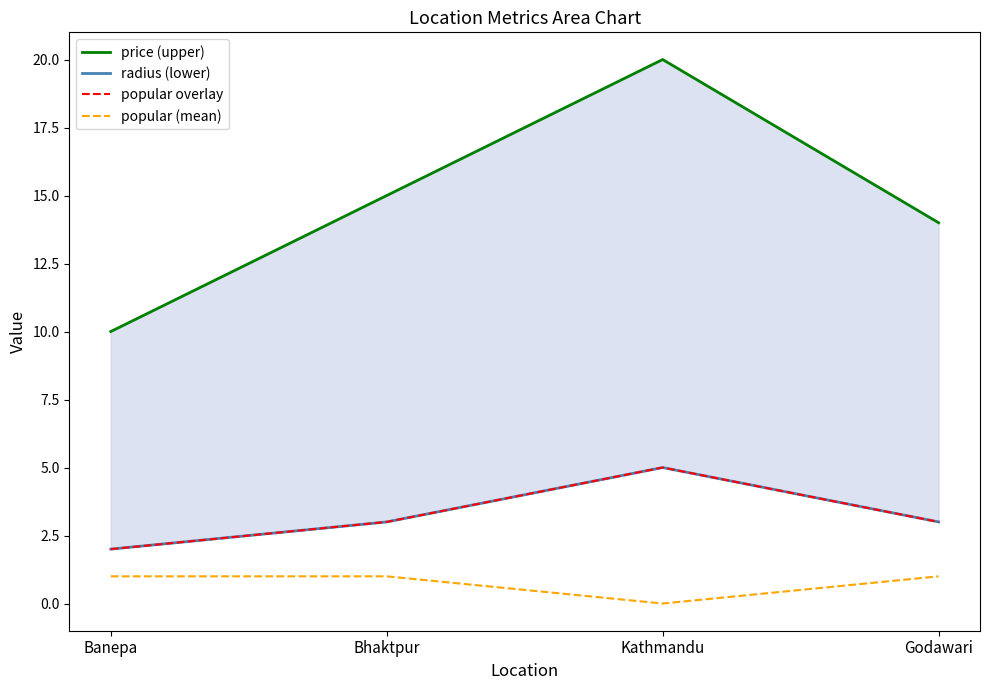

At which label is radius (lower) closest to 3?

Bhaktpur